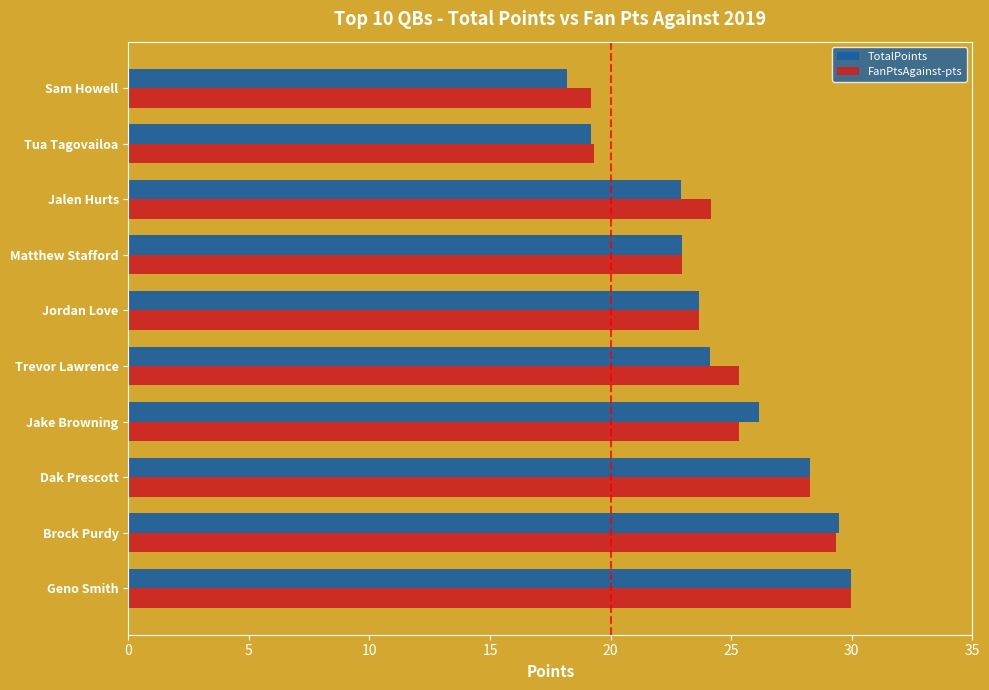

What value does the FanPtsAgainst-pts series have at Geno Smith?

30.0